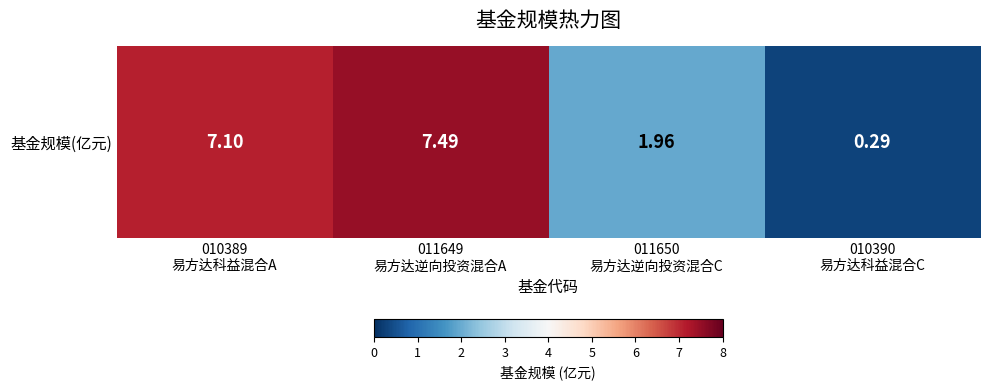

Reading left to right, extract all data points from this chart.

010389
易方达科益混合A=7.1	011649
易方达逆向投资混合A=7.5	011650
易方达逆向投资混合C=2.0	010390
易方达科益混合C=0.3